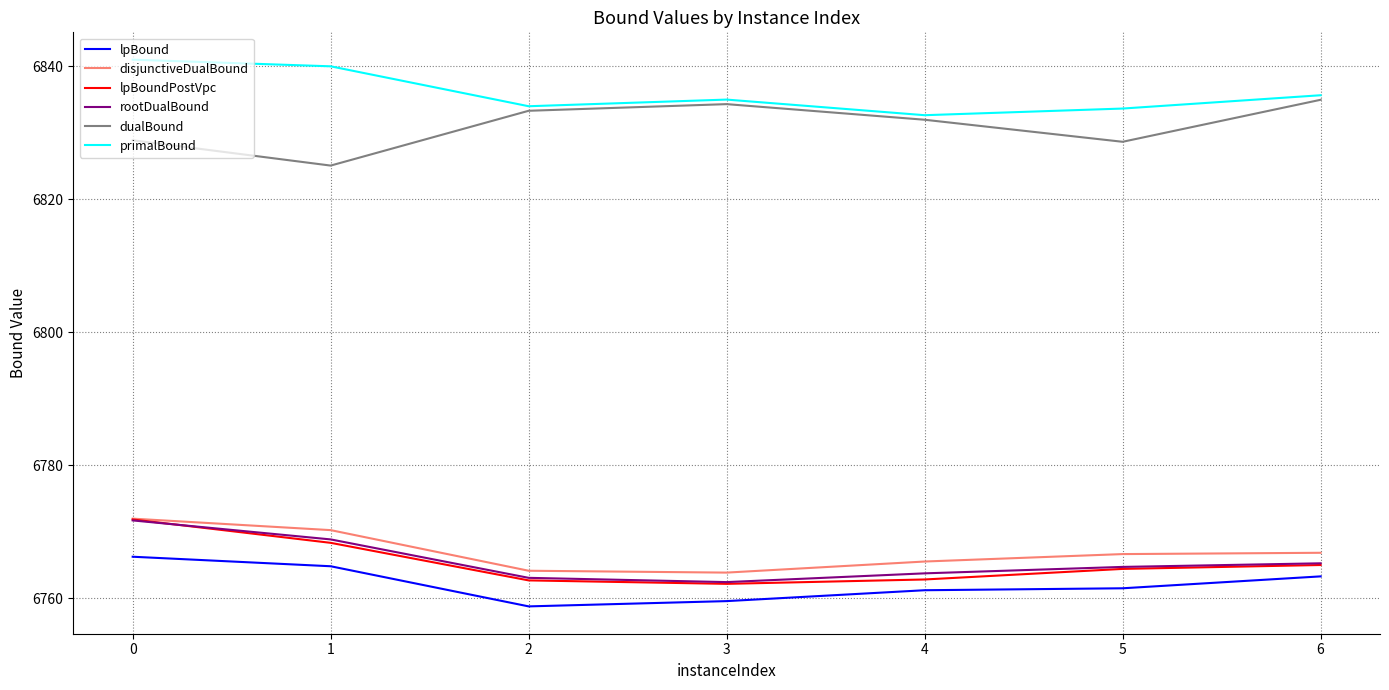

How many categories are shown in the chart?

7